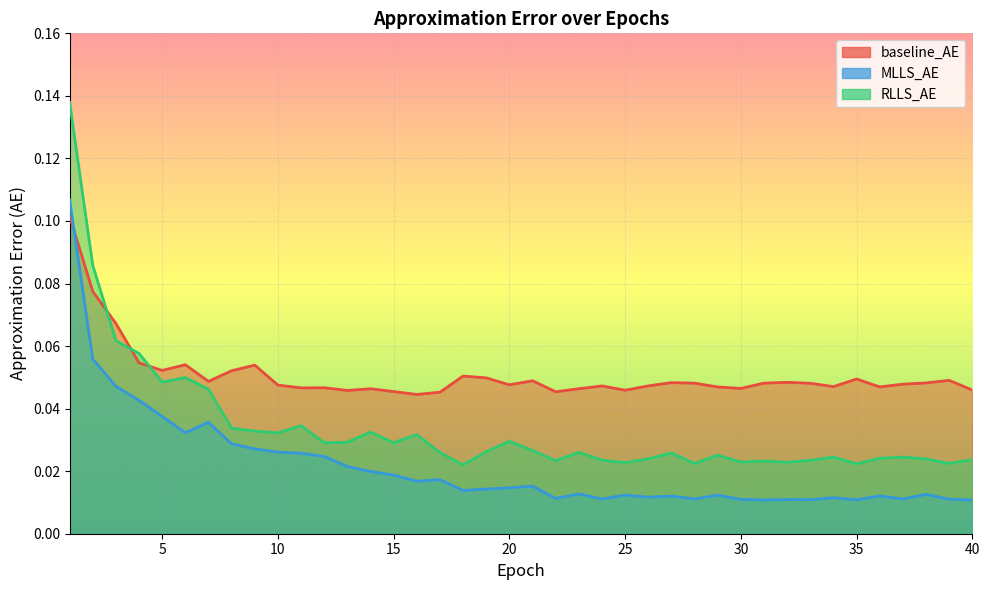

Which label corresponds to the largest value in the chart?

1